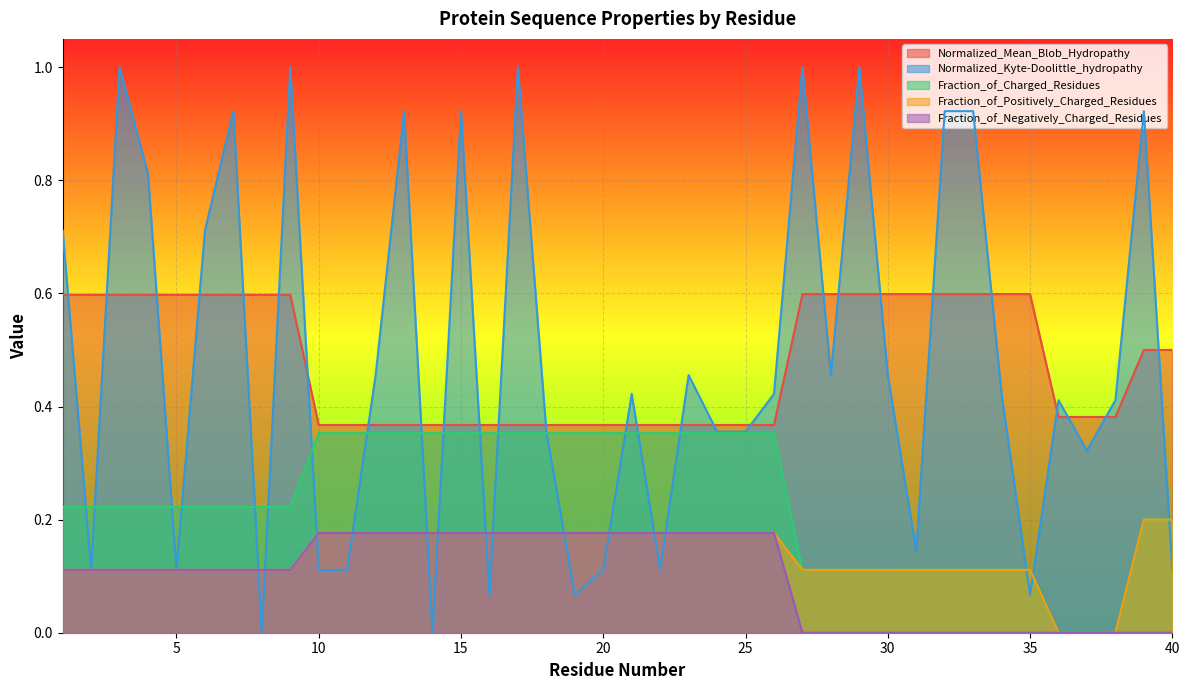

What is the difference between the maximum and second lowest values in the Fraction_of_Charged_Residues series?

0.4